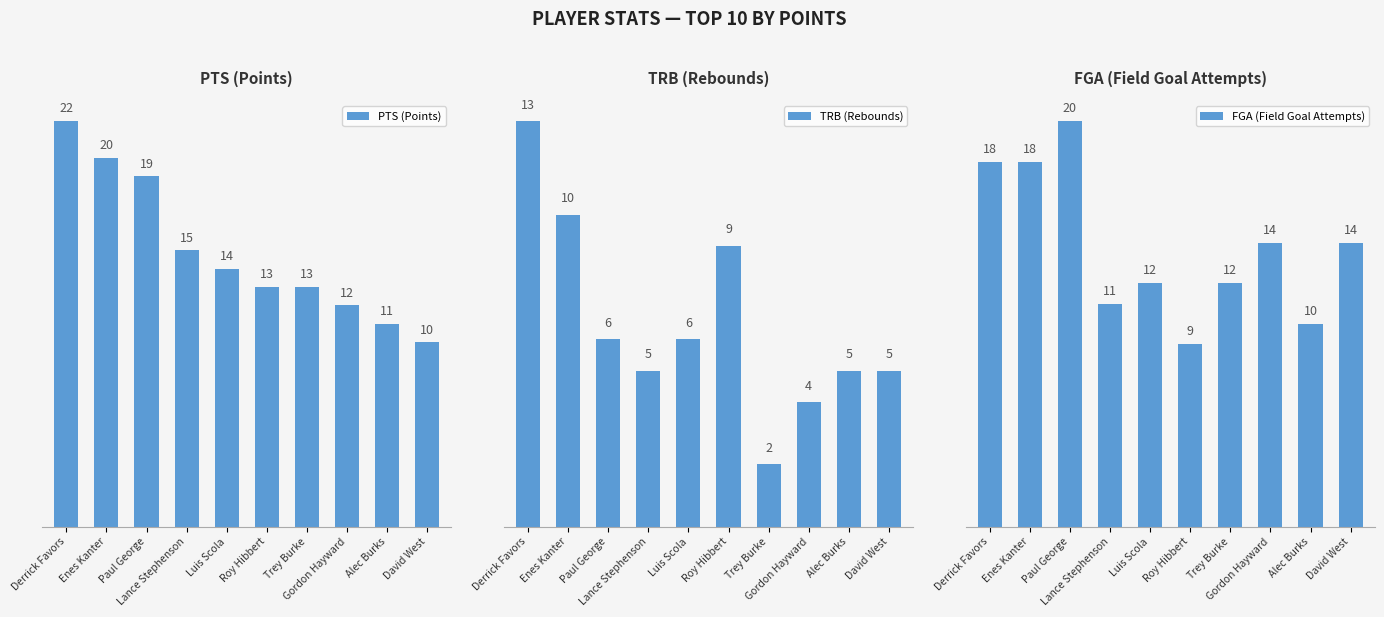

How many distinct data groups are displayed?

3